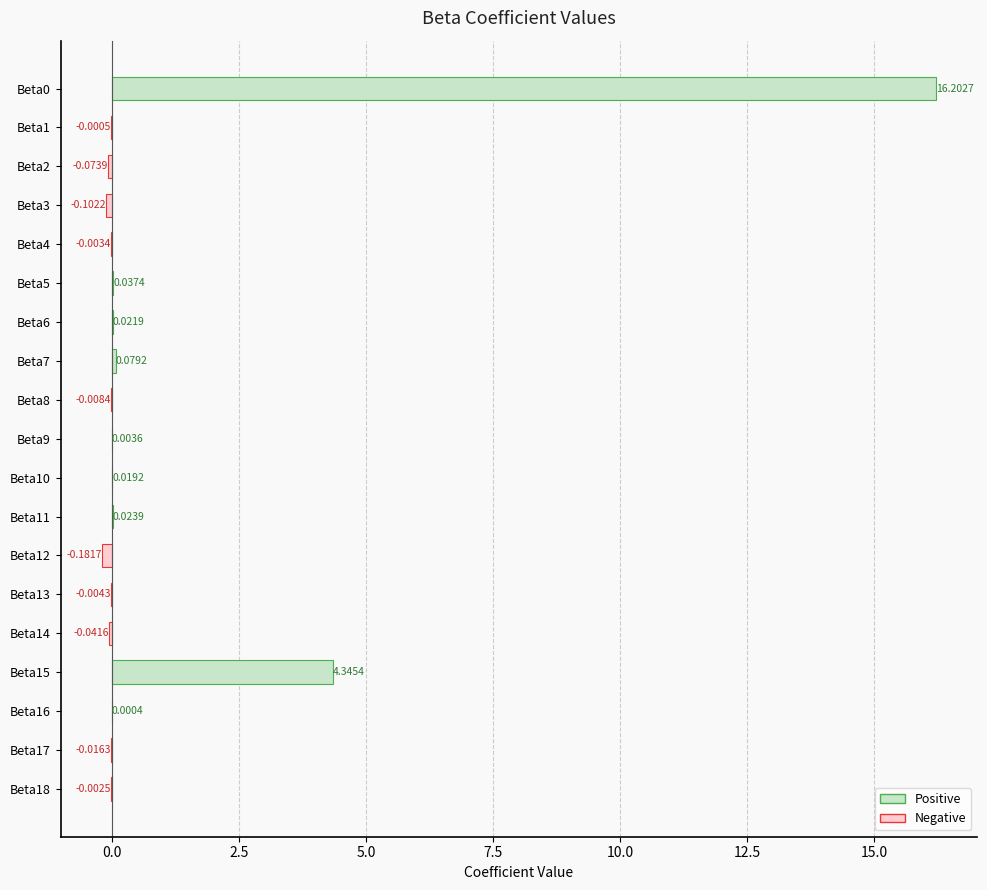

What is the sum of the values at Beta12 and Beta2?

-0.3